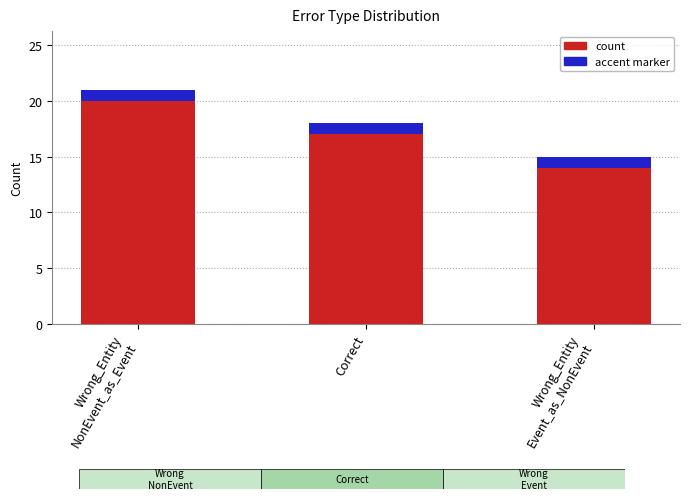

What is the label of the 2nd bar from the left?

Correct